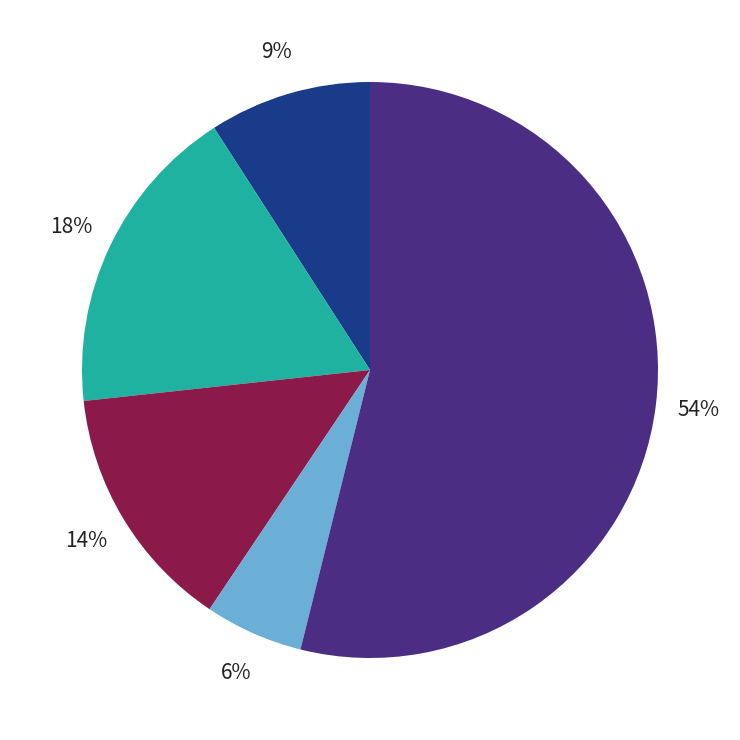

To the nearest percent, what is the average slice percentage?

20%